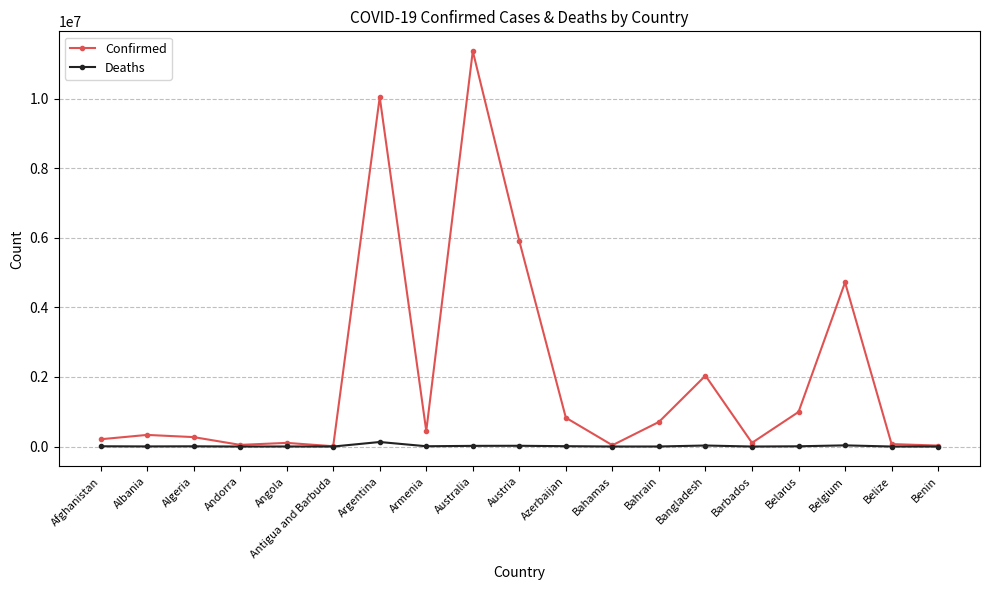

What is the sum of all Confirmed values?

38268033